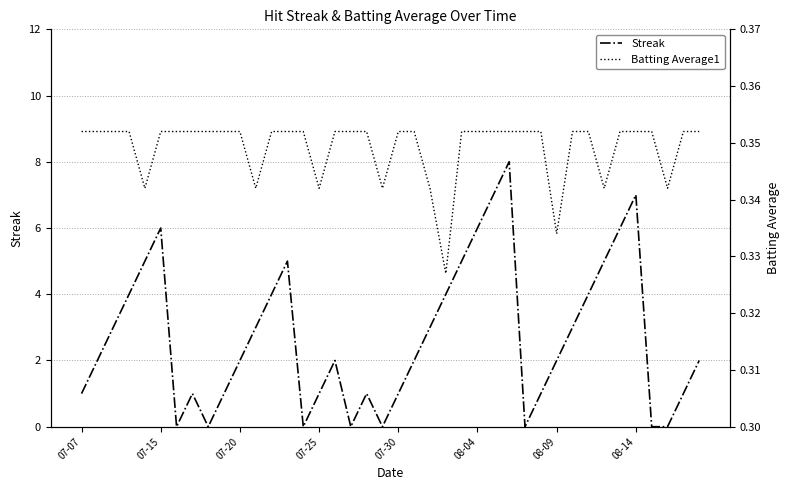

At which category is the sum across all series the highest?

27